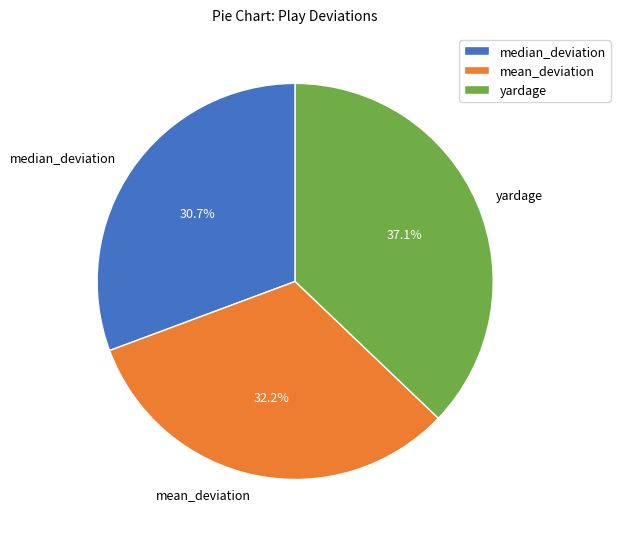

How many slices are in this pie chart?

3